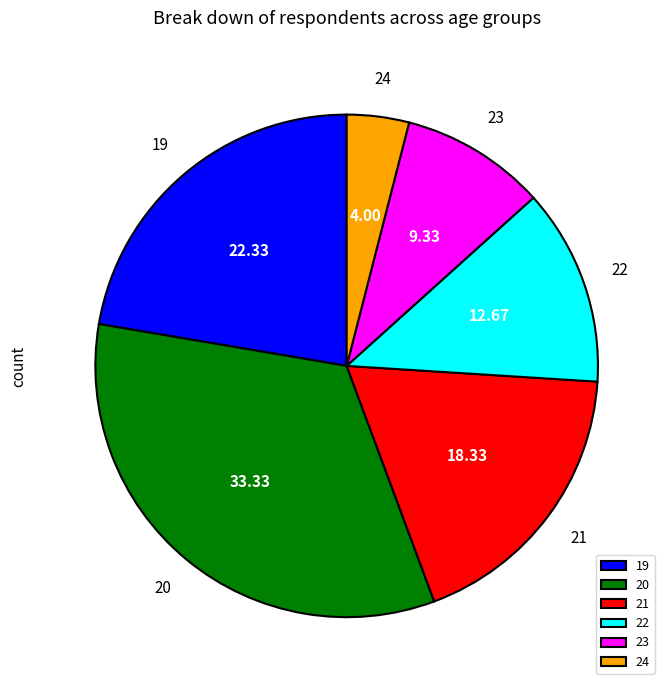

Is 24 the majority of the pie?

No